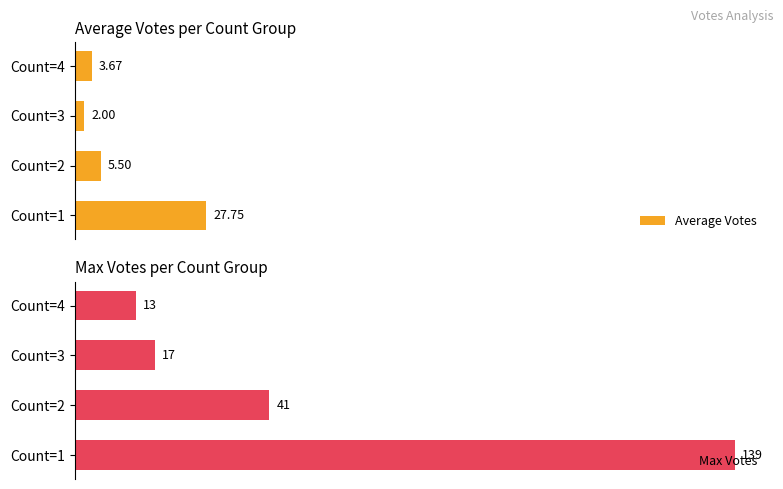

What is the greatest value displayed?

139.0